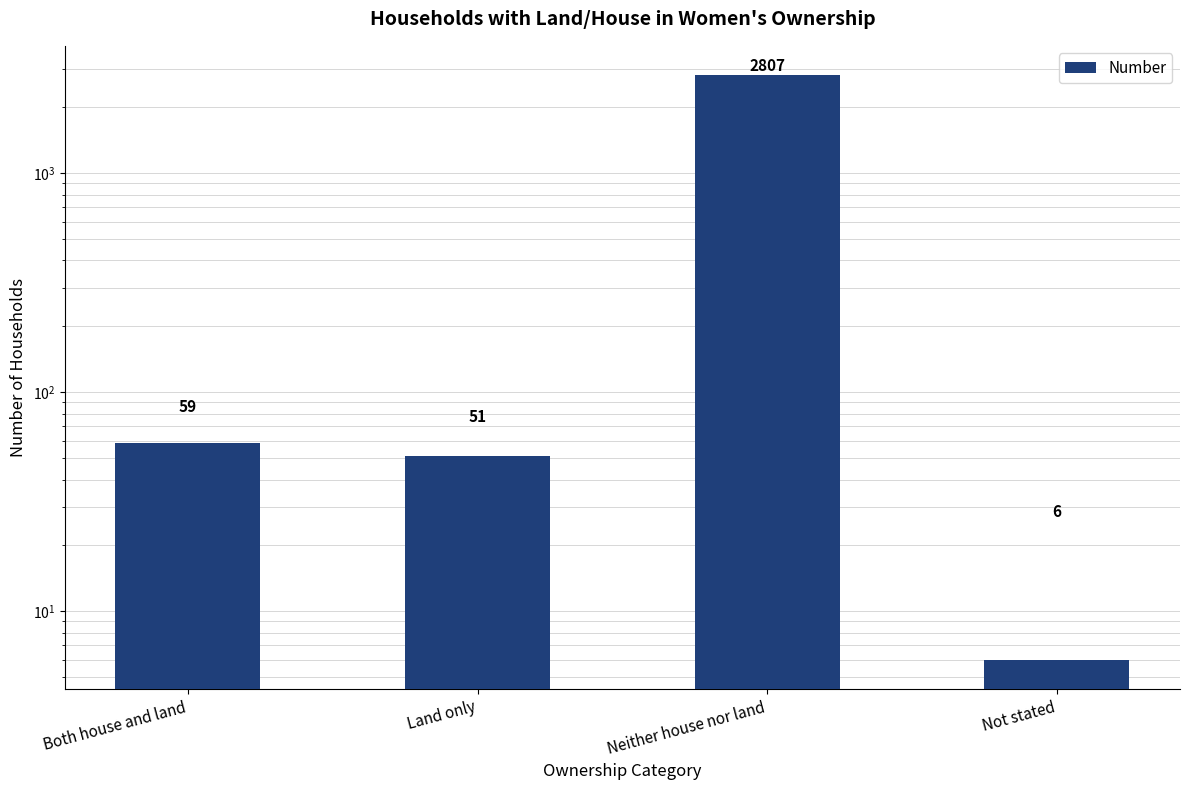

What is the value of the 2nd bar from the left?

51